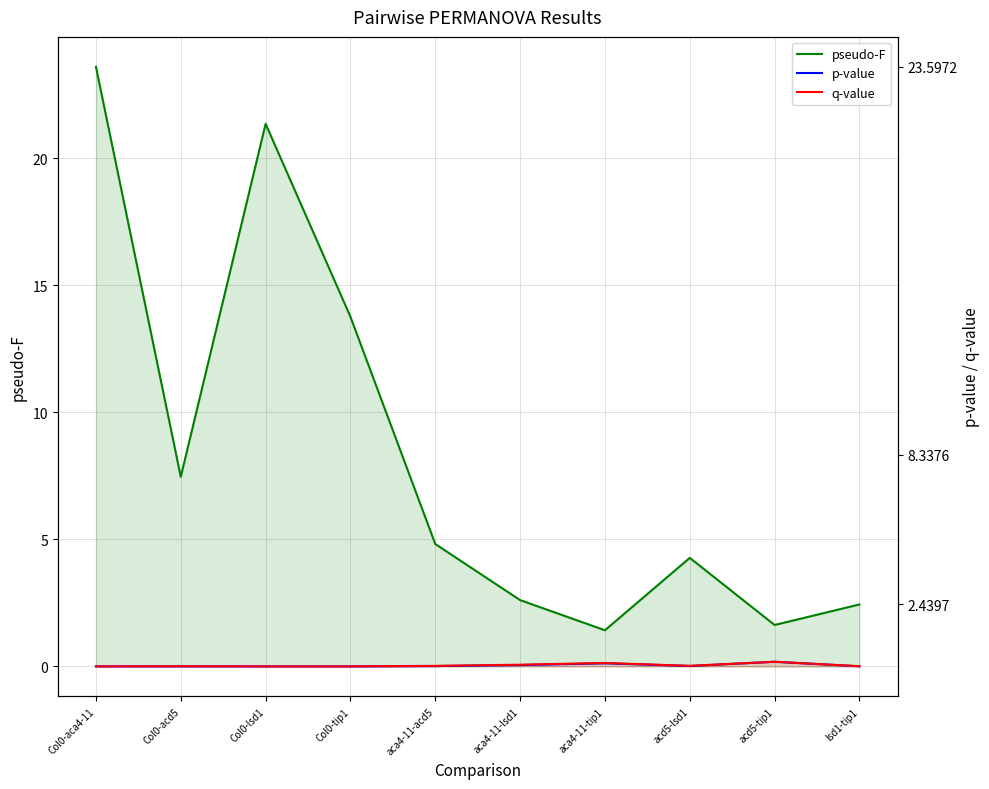

True or false: p-value and q-value cross at least once.

False